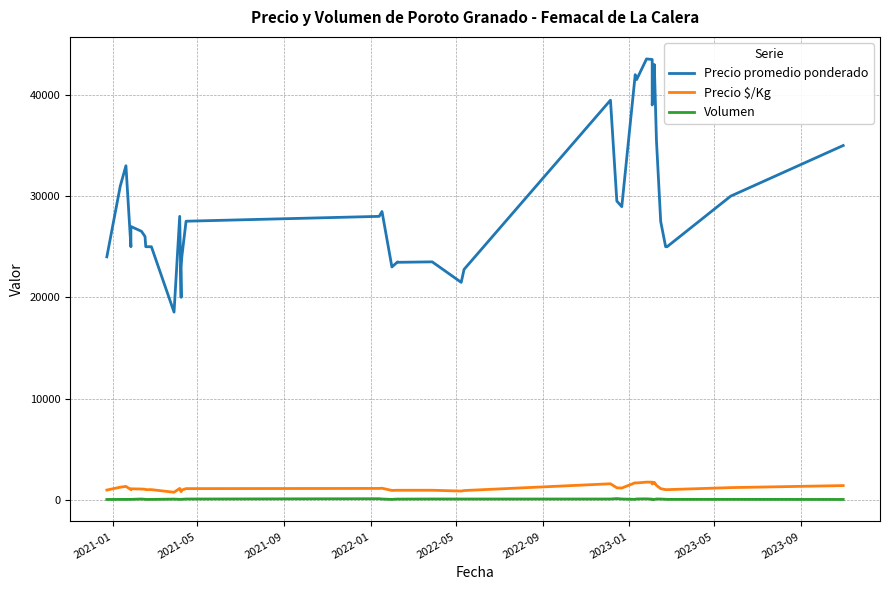

Does the chart have visible grid lines?

Yes